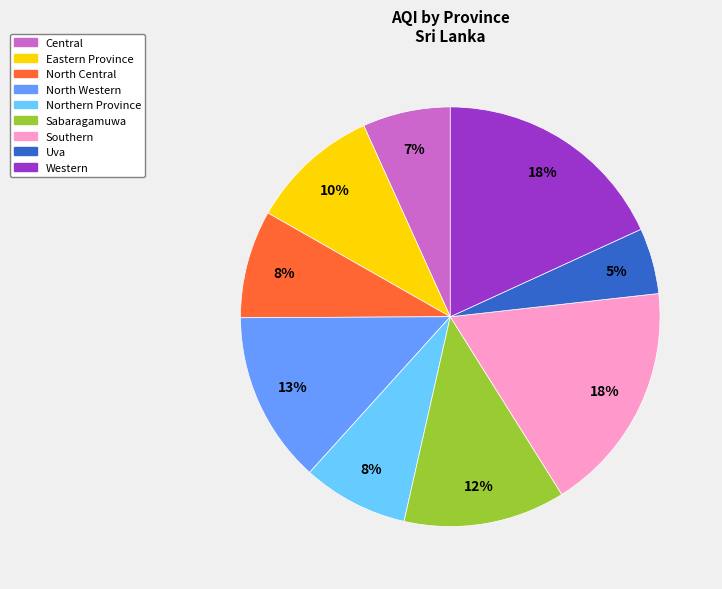

What percentage is the Northern Province slice, to the nearest percent?

8%